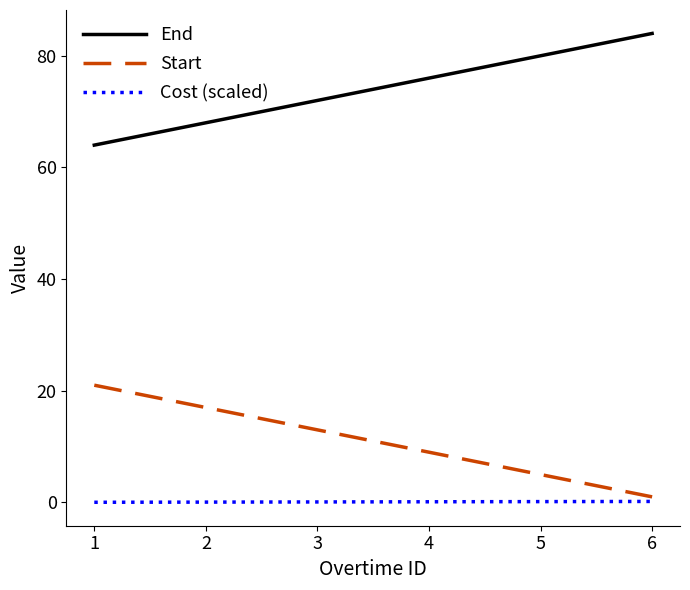

Does the chart display data point markers on the line(s)?

No